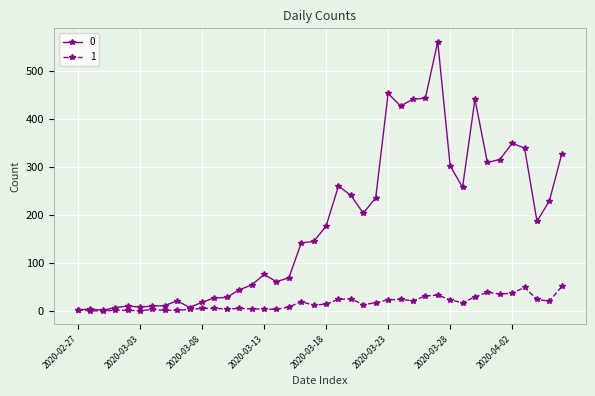

Rank the series by their maximum value, from lowest to highest.

1, 0